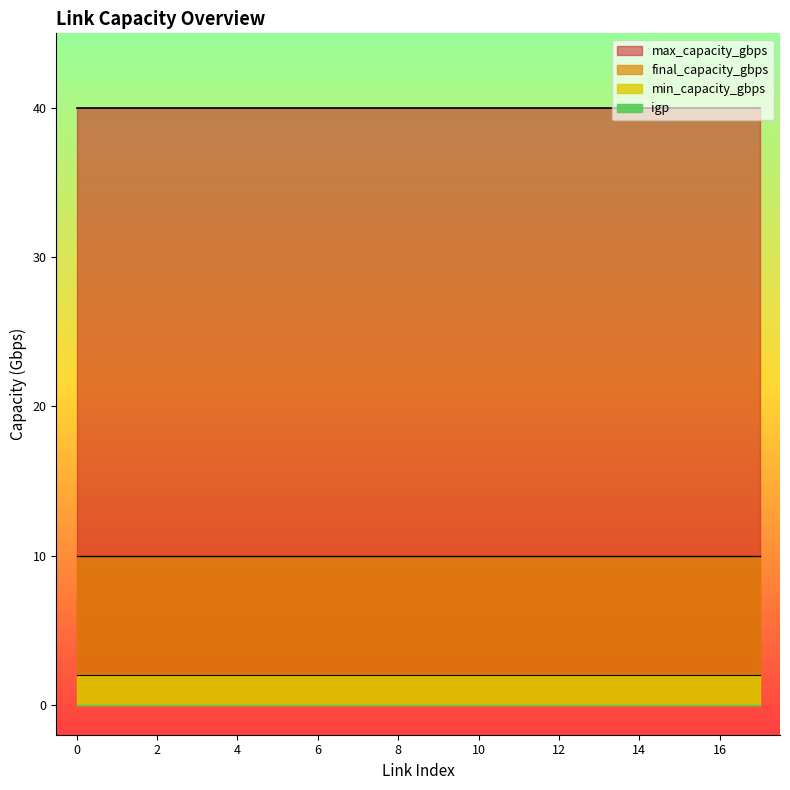

Between 6 and 8, which series saw the biggest shift?

min_capacity_gbps